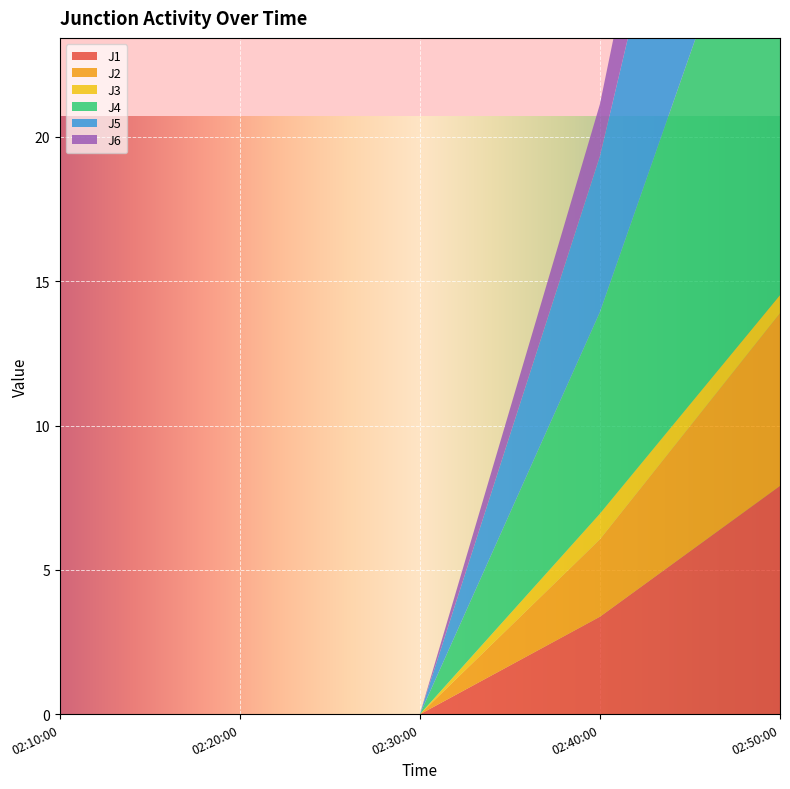

At which label does J1 reach its peak?

02:50:00